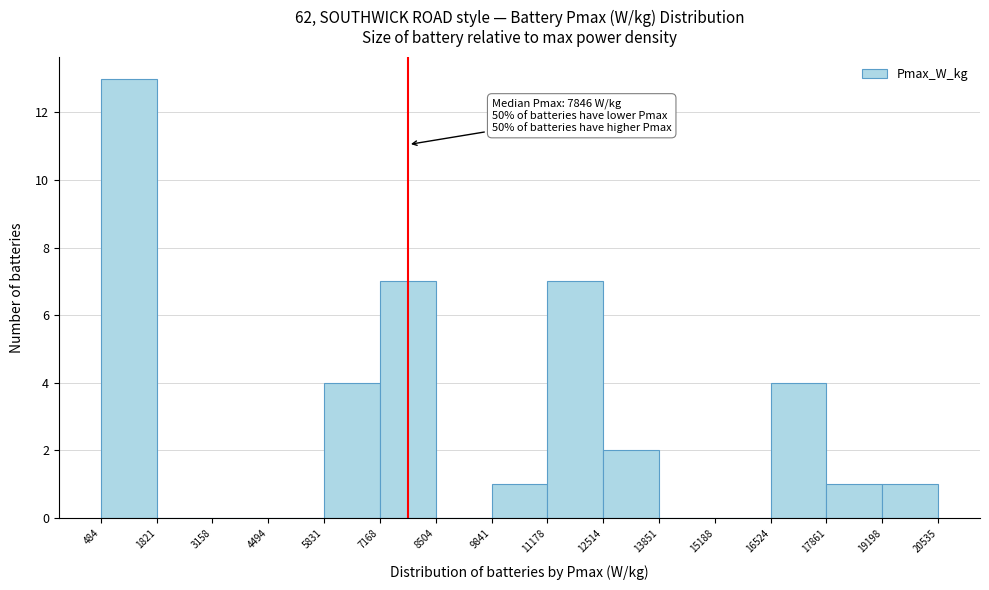

Over which range of the x-axis is the bar tallest?

484 to 1821